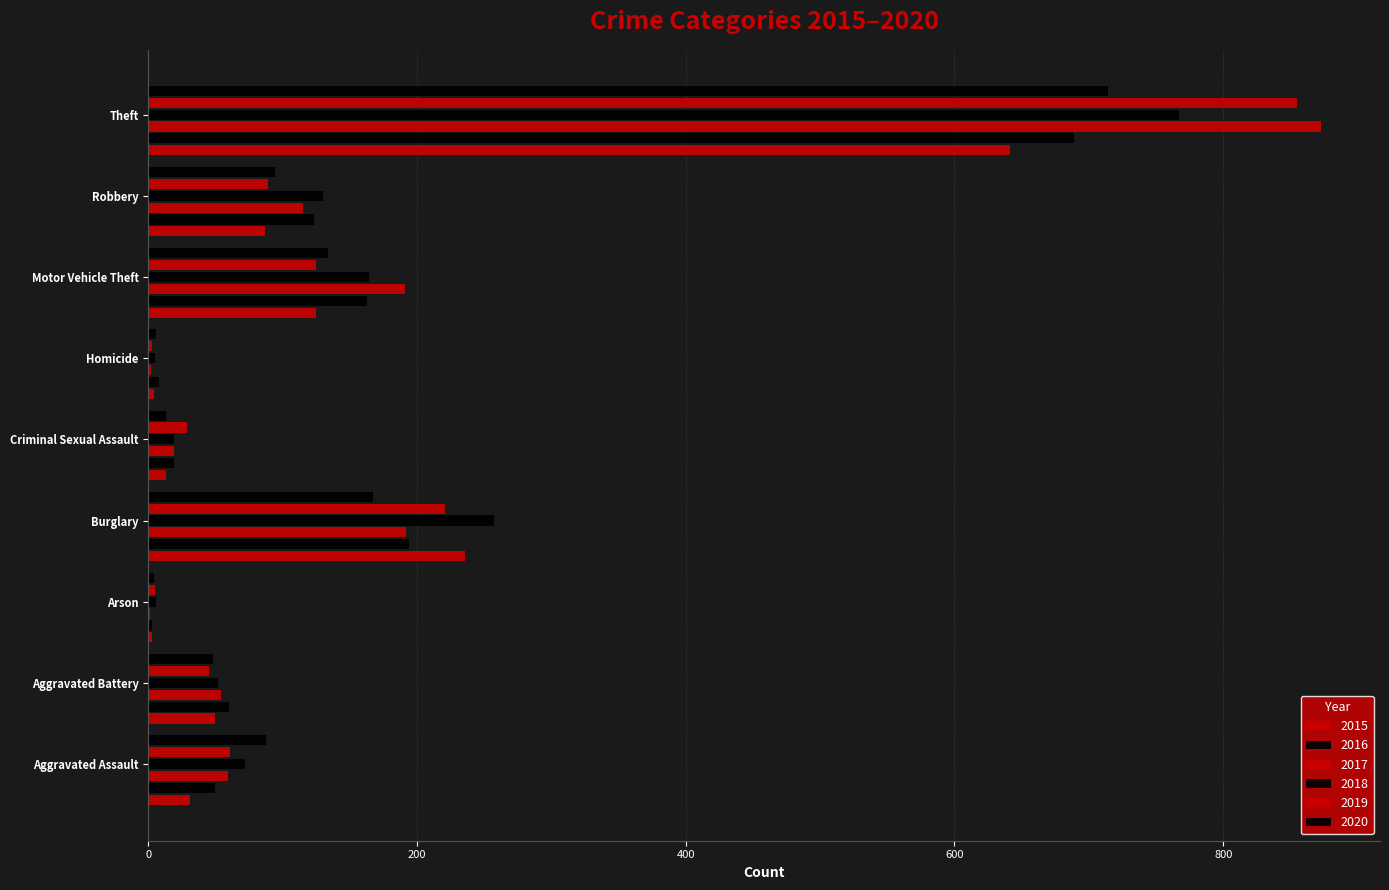

What is the spread (max minus min) of values at Aggravated Battery?

15